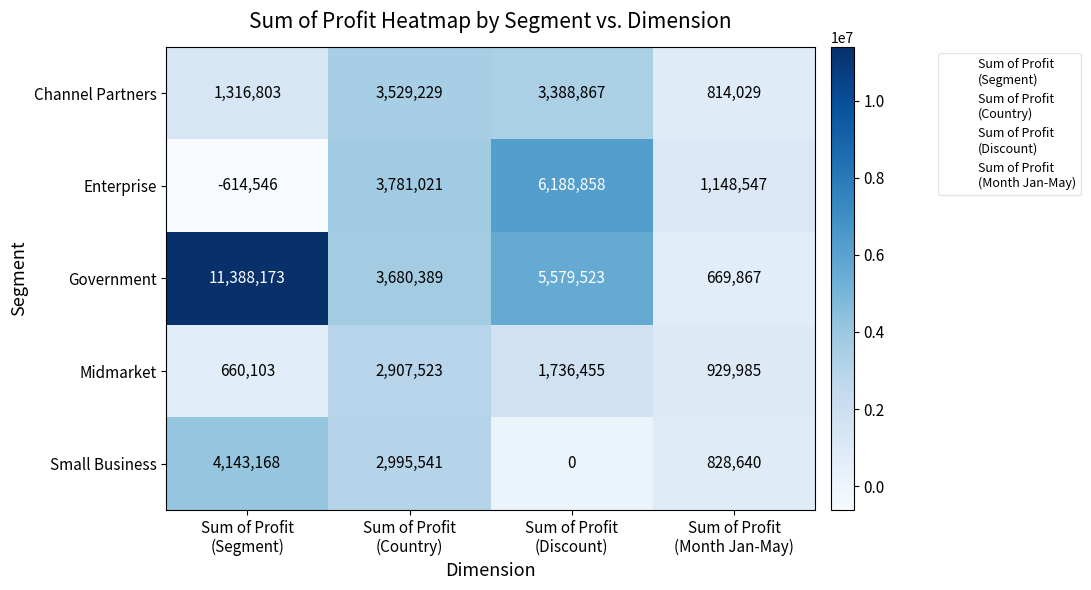

Reading left to right, what are all the values shown in this chart?

Channel Partners: 1316803	3529229	3388867	814029
Enterprise: -614546	3781021	6188858	1148547
Government: 11388173	3680389	5579523	669867
Midmarket: 660103	2907523	1736455	929985
Small Business: 4143168	2995541	0	828640